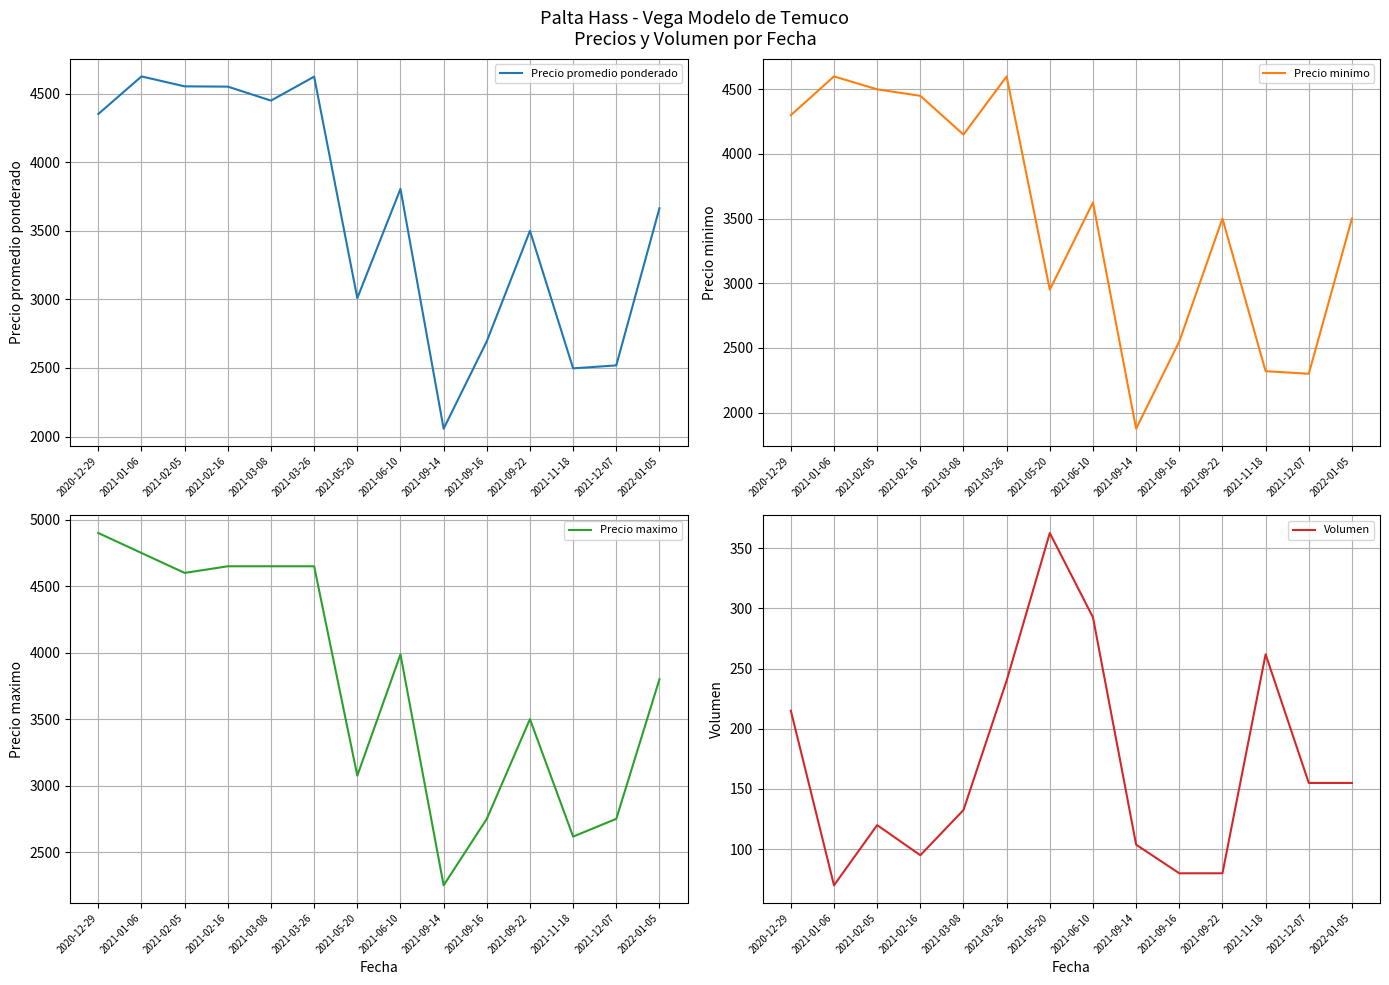

True or false: Precio minimo and Volumen cross at least once.

False